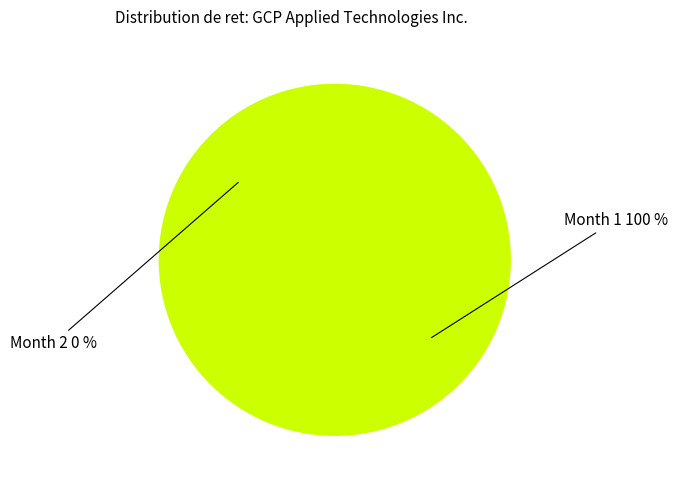

Which category has the smallest portion of the pie?

2